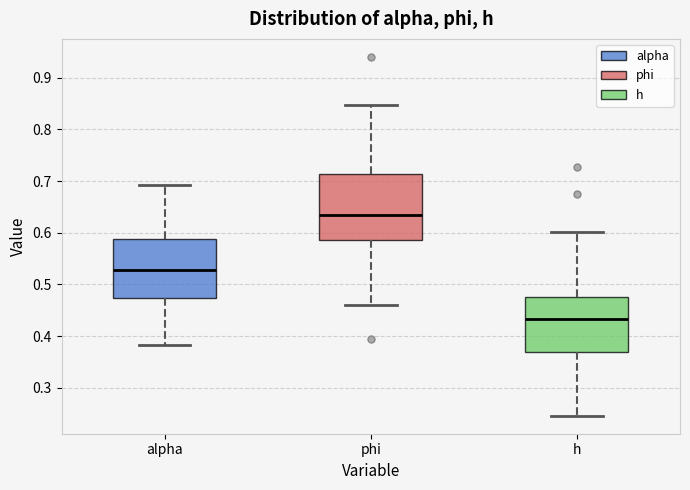

Reading left to right, transcribe this box plot: for each box, give where its median line is, the range the box spans, and where its two whiskers end, as read against the y-axis. The values are not printed on the chart, so give them approximately, as read against the axis.

alpha: median 0.53, box 0.47 to 0.59, whiskers 0.38 to 0.69
phi: median 0.63, box 0.59 to 0.71, whiskers 0.46 to 0.85
h: median 0.43, box 0.37 to 0.48, whiskers 0.25 to 0.60